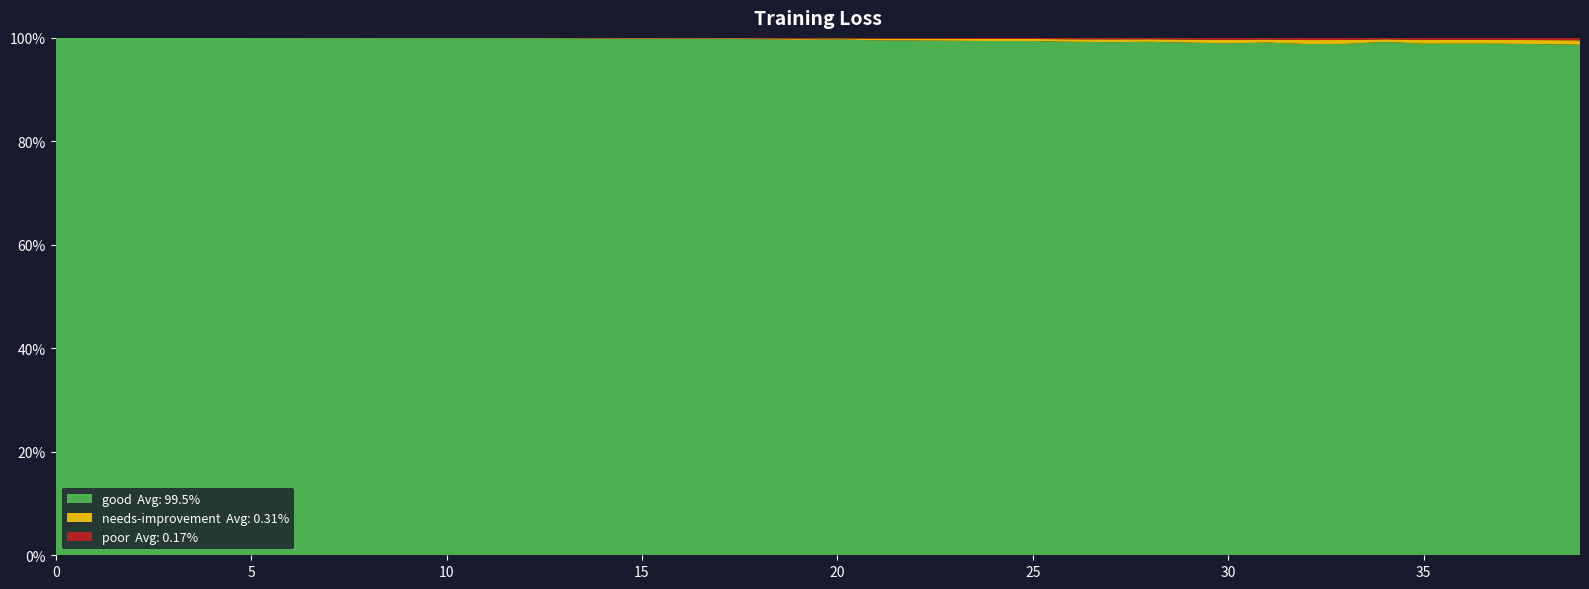

Reading right to left, list all the values displayed in this chart.

39=1.0	38=1.0	37=1.0	36=1.0	35=1.0	34=1.0	33=1.0	32=1.0	31=1.0	30=1.0	29=1.0	28=1.0	27=1.0	26=1.0	25=1.0	24=1.0	23=1.0	22=1.0	21=1.0	20=1.0	19=1.0	18=1.0	17=1.0	16=1.0	15=1.0	14=1.0	13=1.0	12=1.0	11=1.0	10=1.0	9=1.0	8=1.0	7=1.0	6=1.0	5=1.0	4=1.0	3=1.0	2=1.0	1=1.0	0=1.0